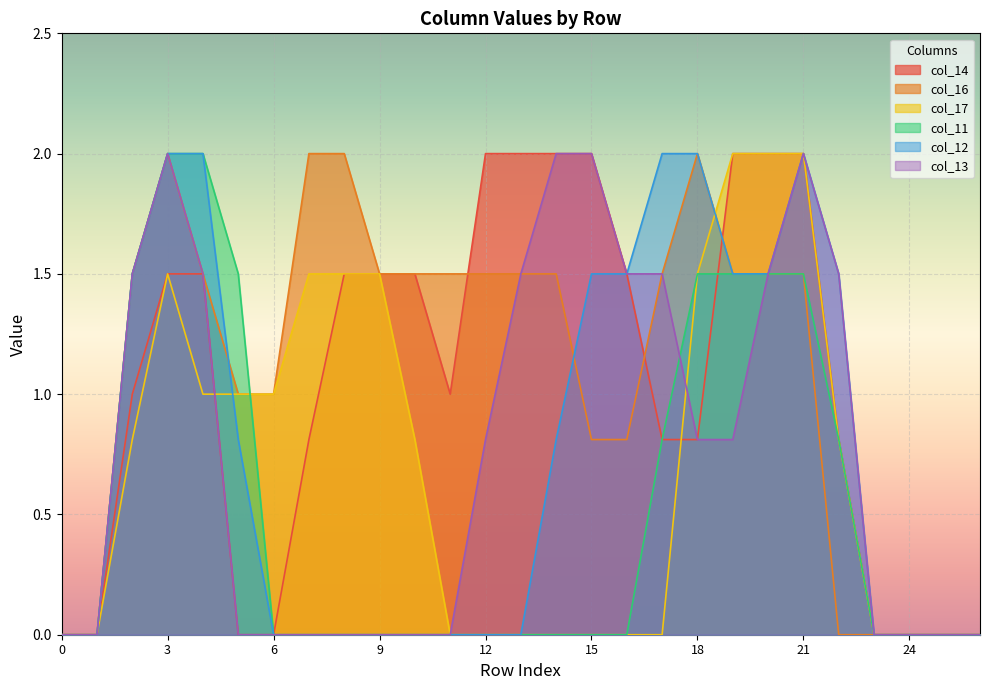

Count the number of categories in the chart.

27